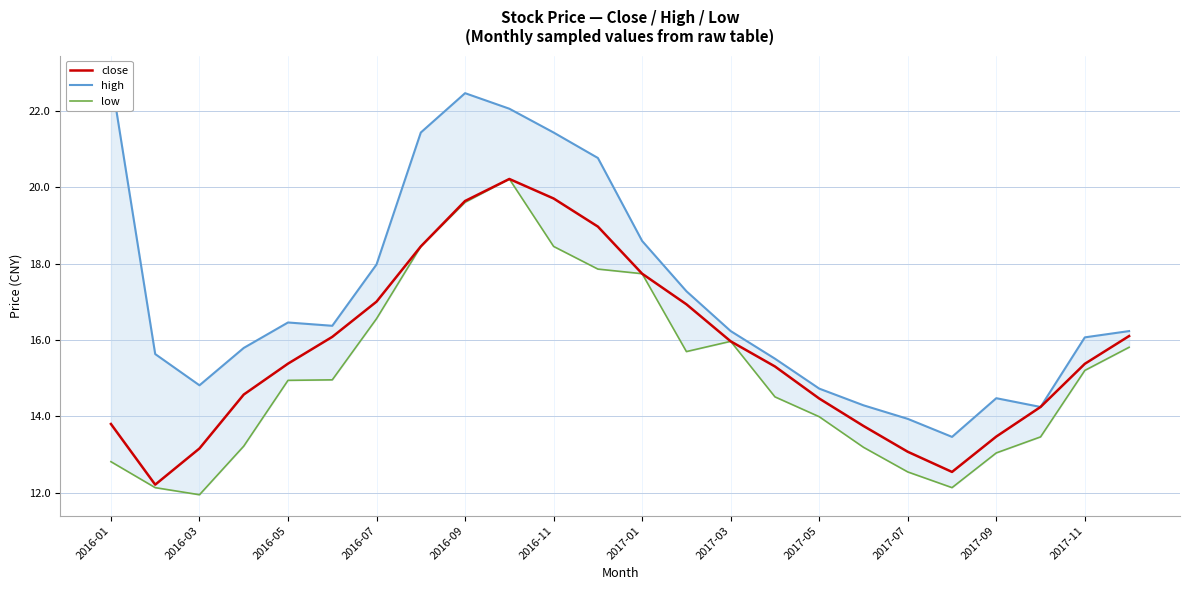

Rank the series by their maximum value, from lowest to highest.

close, low, high